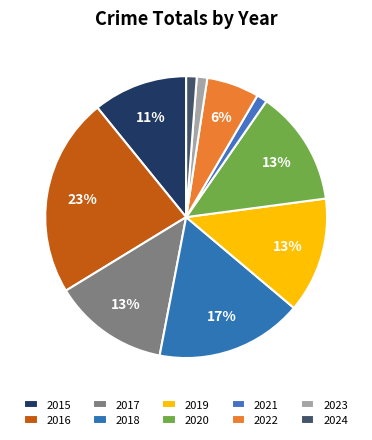

Between 2018 and 2023, which is larger?

2018